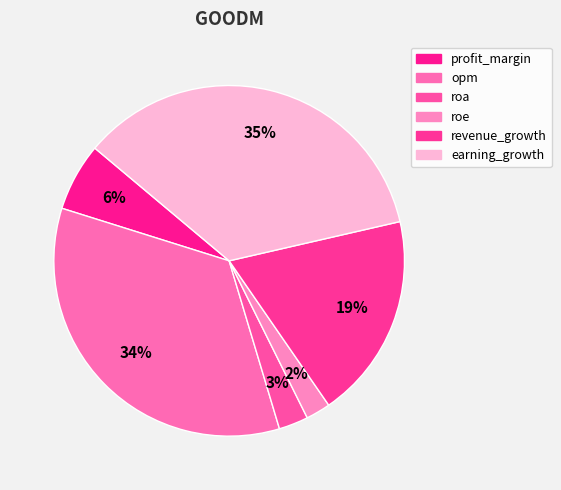

How many slices are in this pie chart?

6